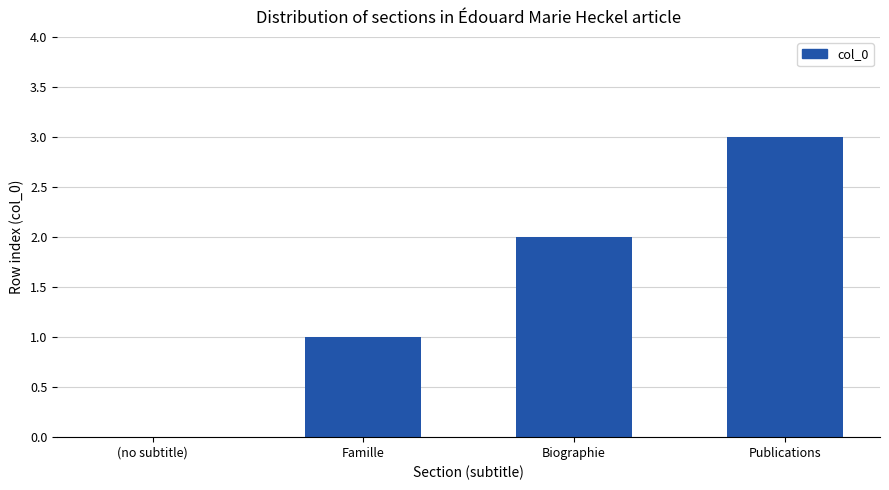

At which category does the chart reach its peak across all series?

Publications